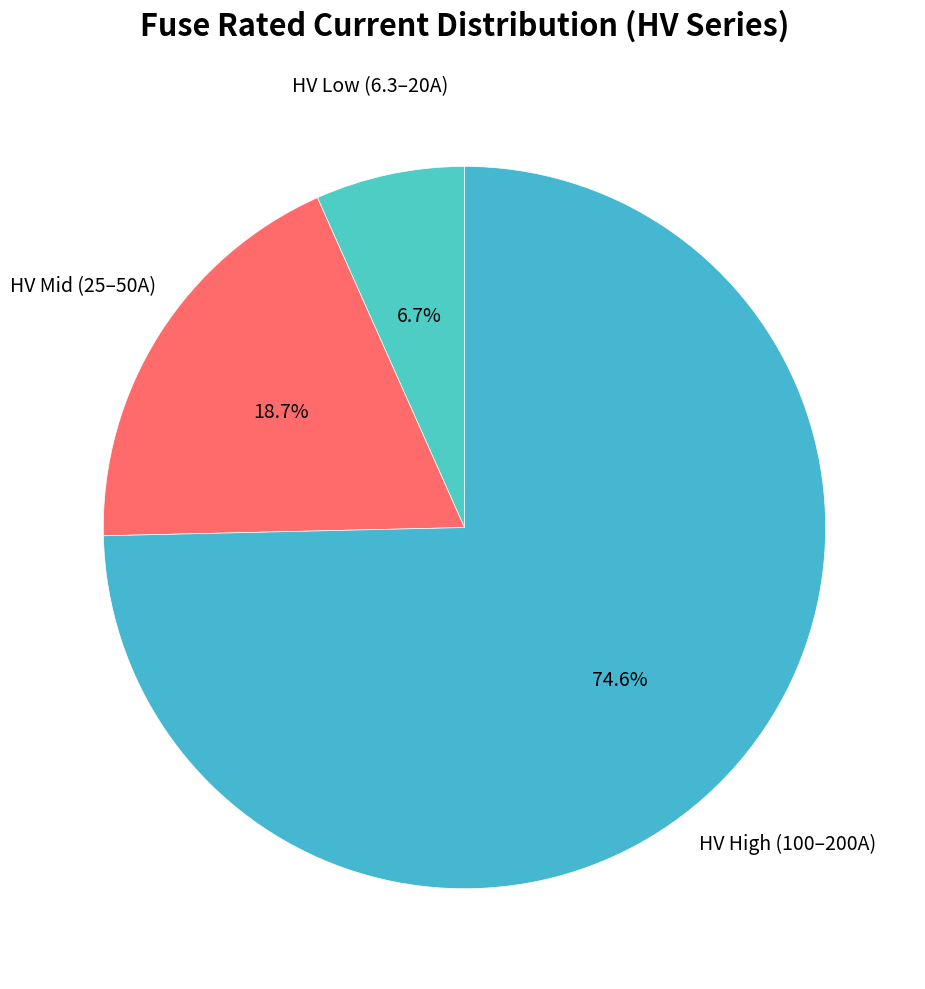

Which category accounts for the majority?

HV High (100–200A)